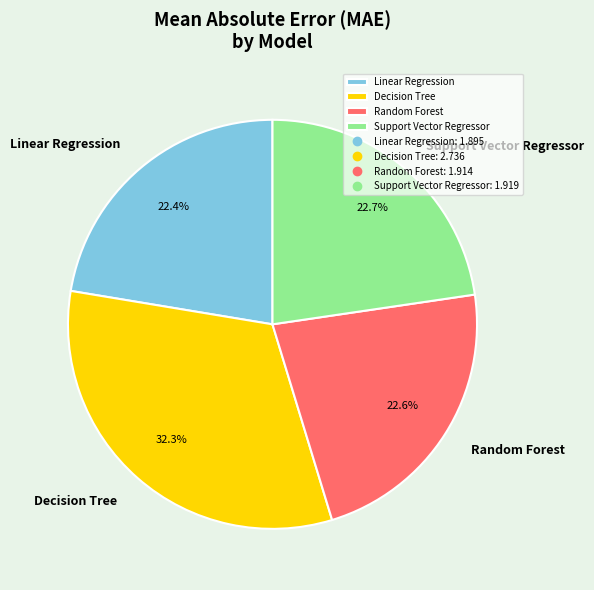

How many slices are in this pie chart?

4